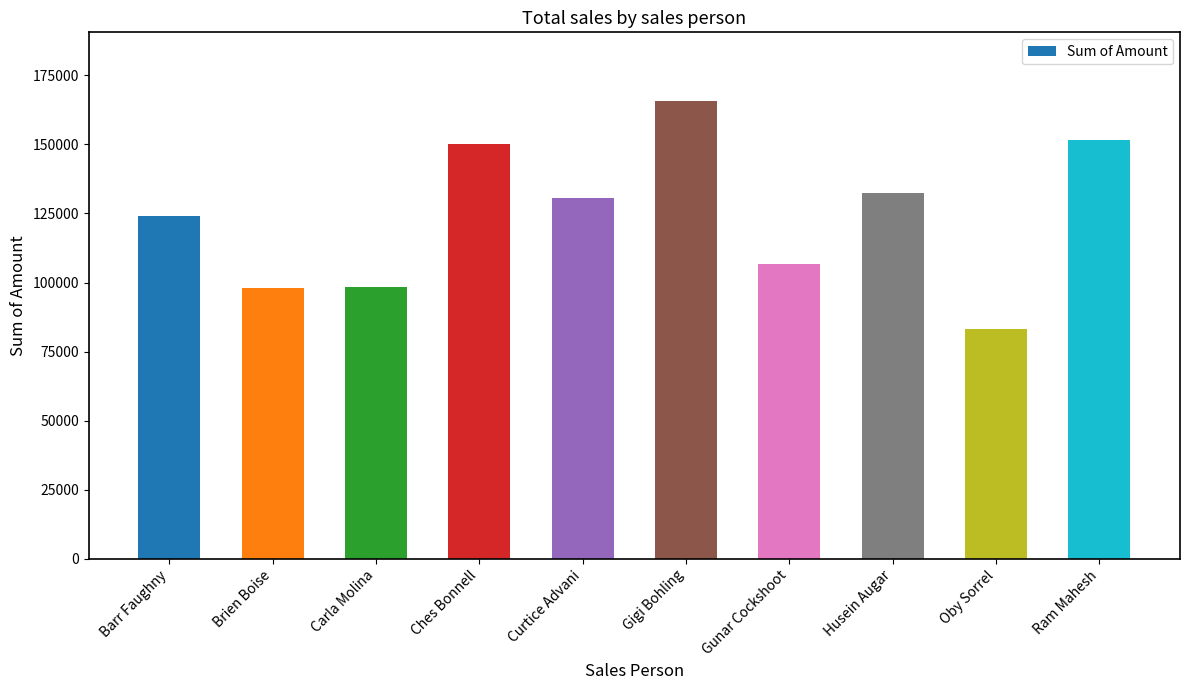

Approximately how many times larger is the value at Gigi Bohling compared to Curtice Advani?

1.3